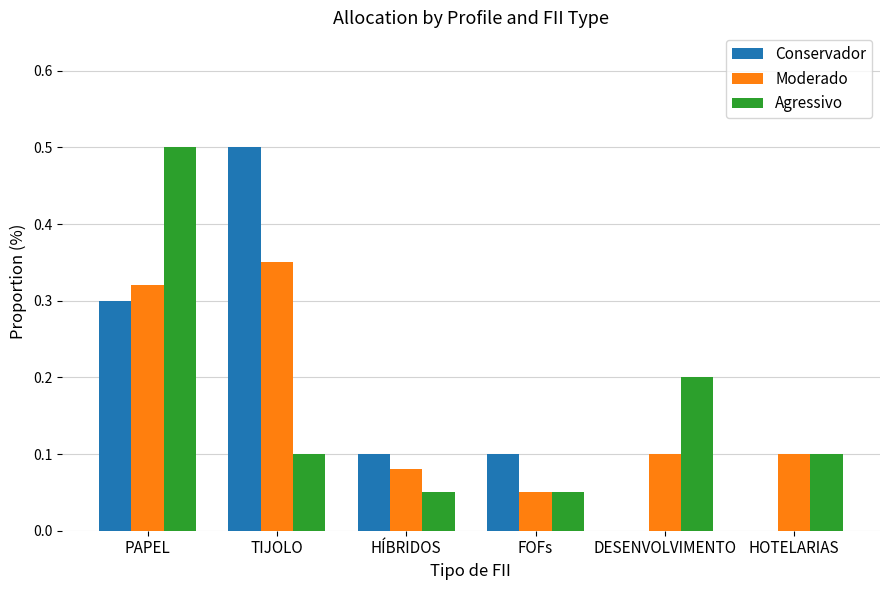

Between PAPEL and FOFs, which series saw the biggest shift?

Agressivo